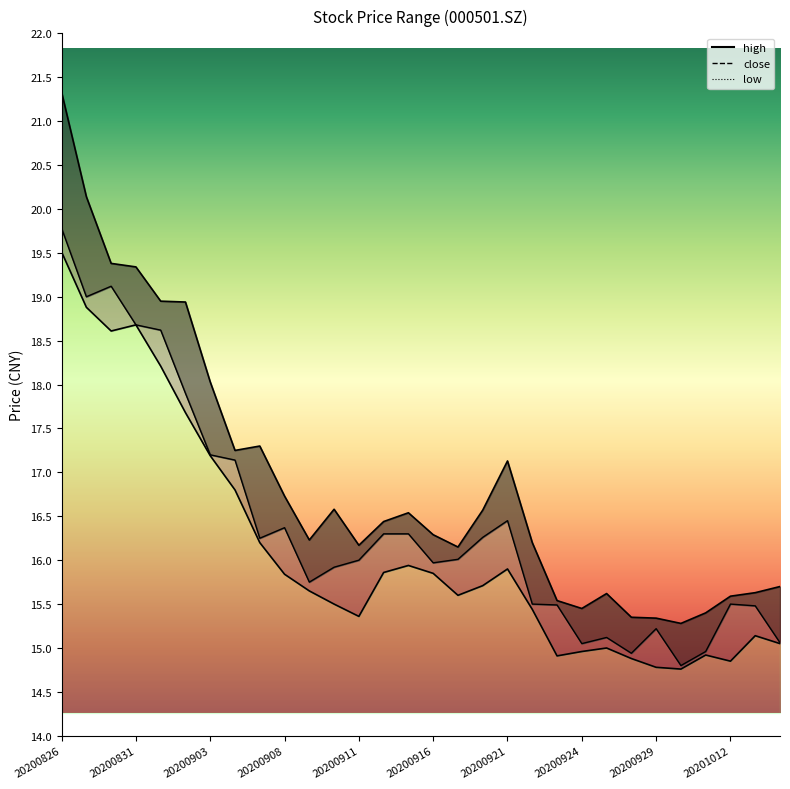

True or false: close and low intersect in this chart.

False